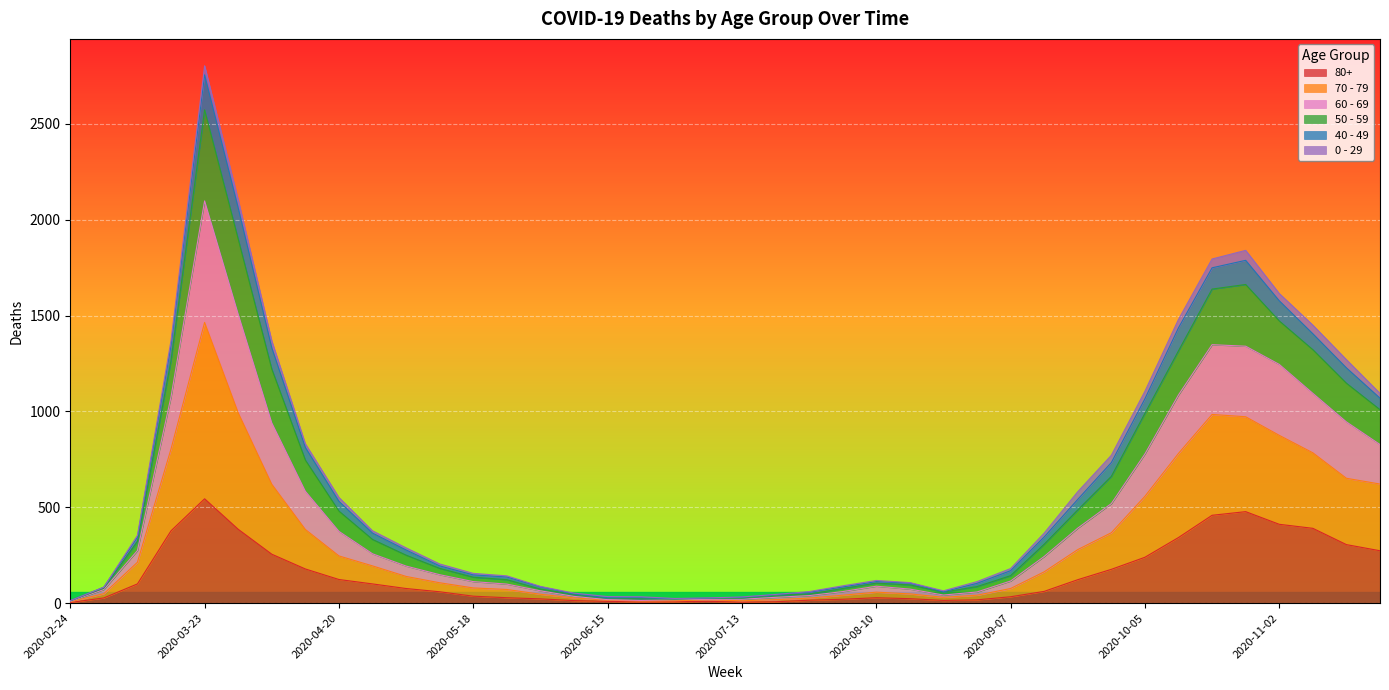

At which label does 80+ reach its peak?

2020-03-23